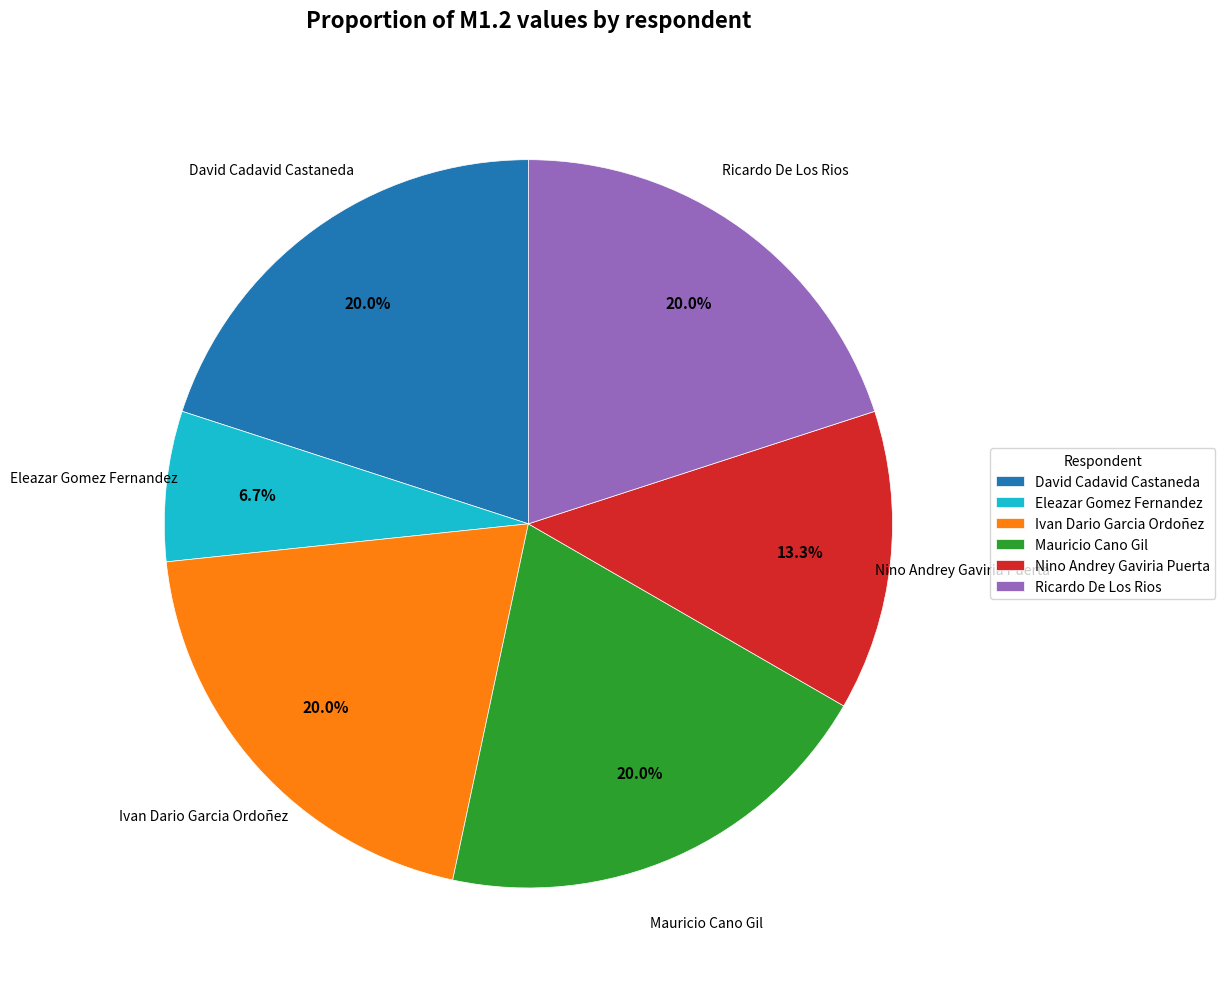

True or false: Ivan Dario Garcia Ordoñez accounts for 10% of the total.

False